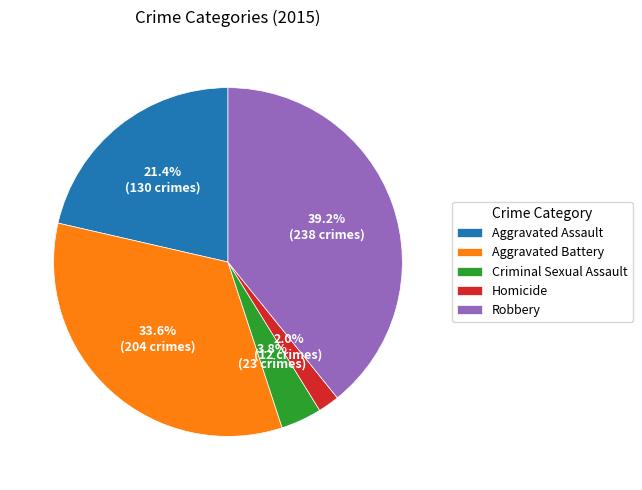

The Criminal Sexual Assault slice represents 17% of the pie. True or false?

False